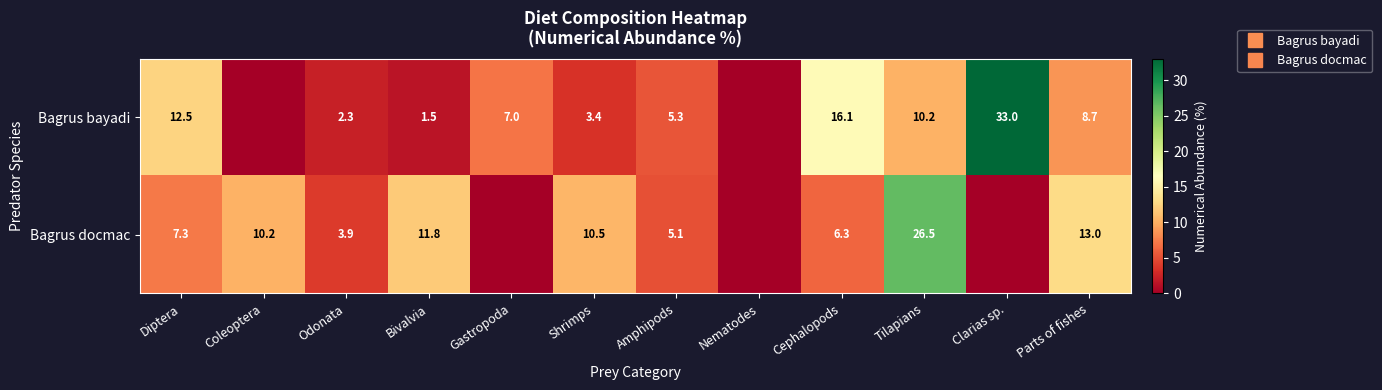

Between Diptera and Nematodes, which series saw the biggest shift?

Bagrus bayadi